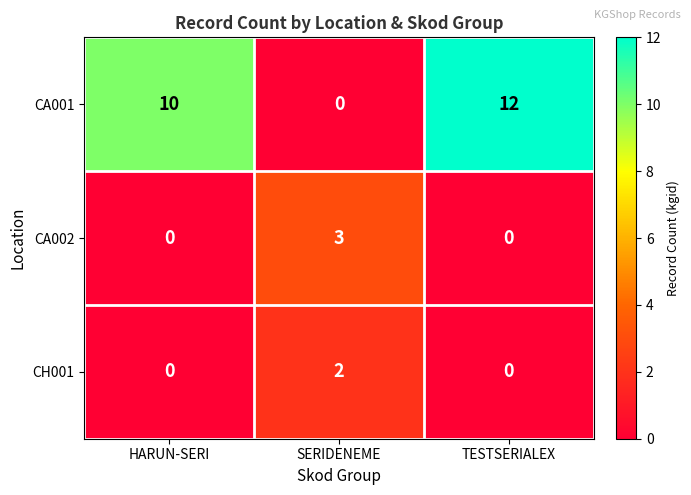

Rank the series by their maximum value, from lowest to highest.

CH001, CA002, CA001